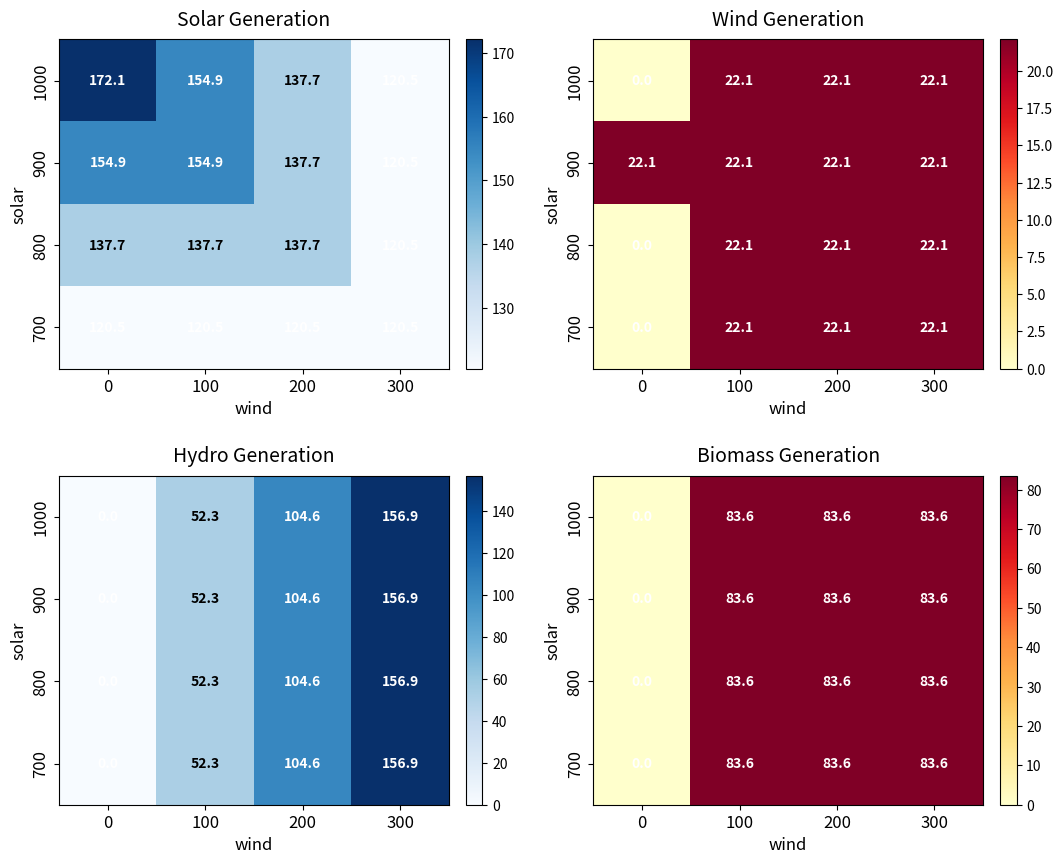

How many values in the 800 series are below 83?

1